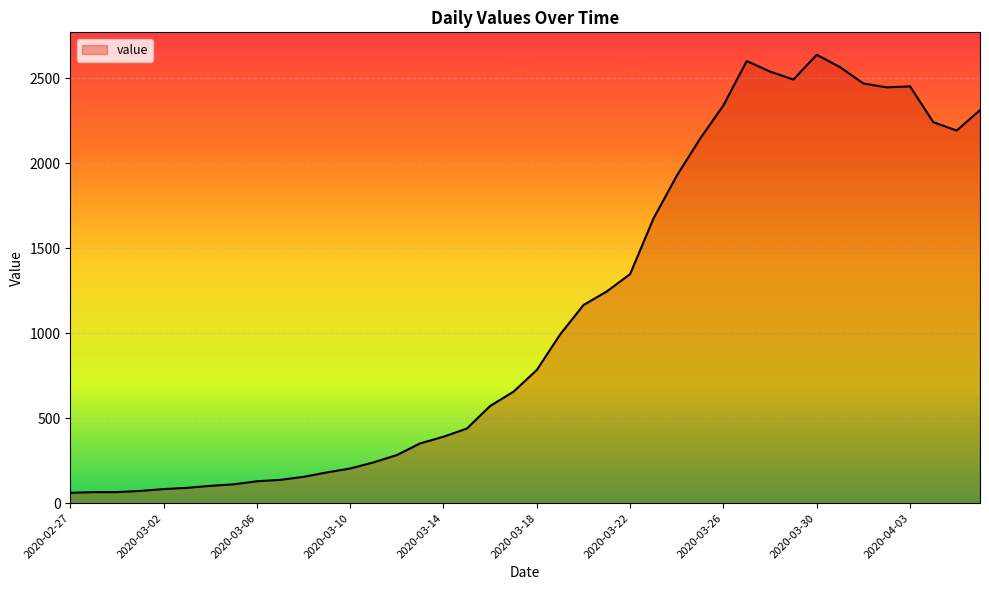

What is the greatest value displayed?

2639